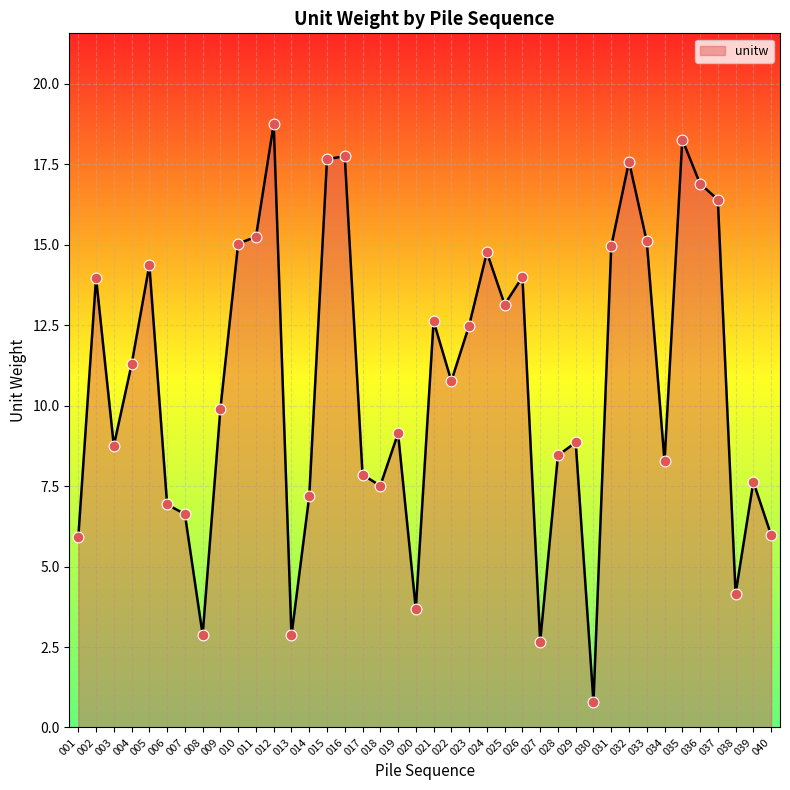

Which has a higher value, 018 or 023?

023